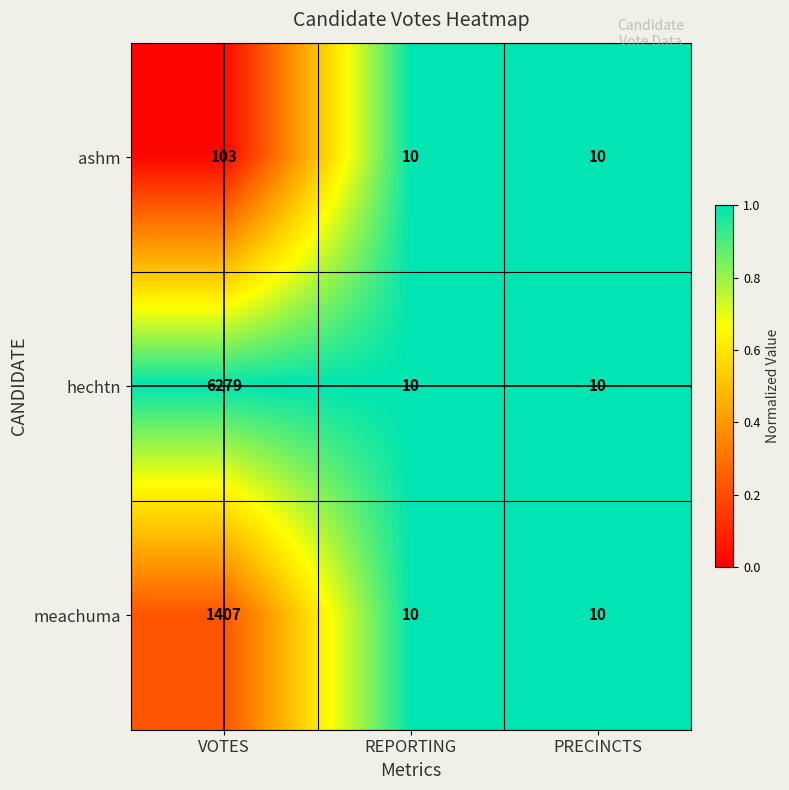

What is the sum of all ashm values?

123